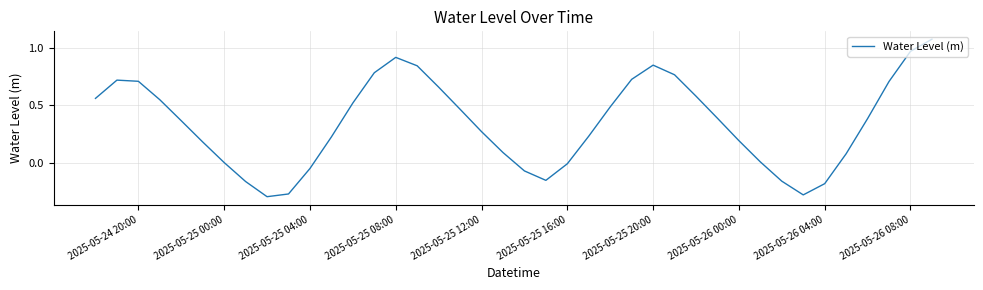

What is the difference between the maximum and minimum values?

1.4